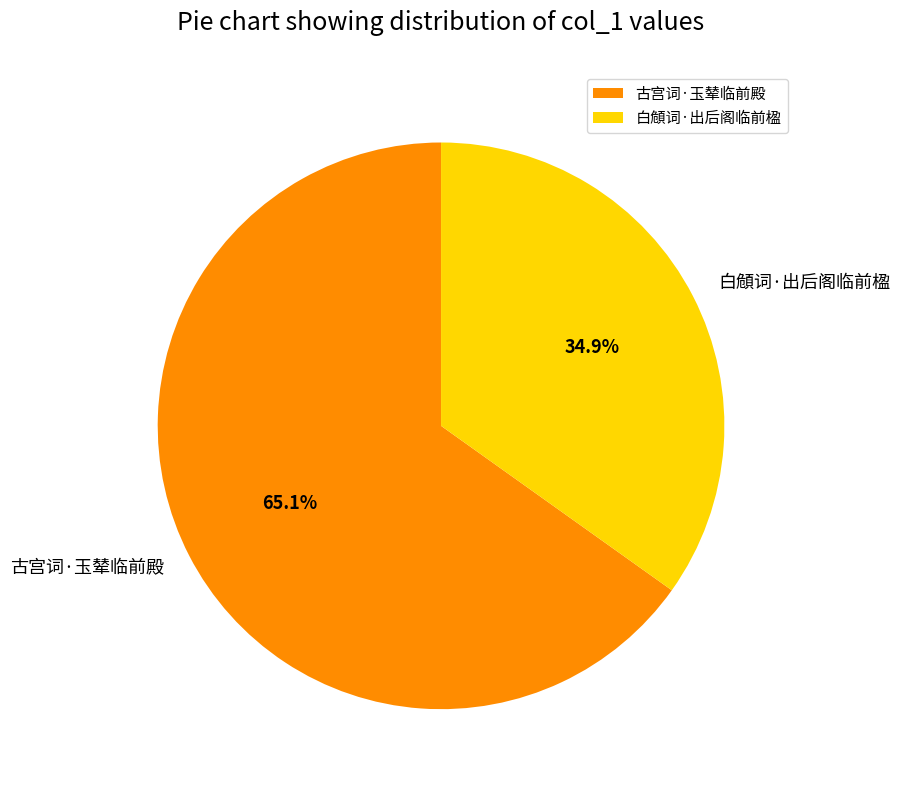

To the nearest percent, what is the difference between the largest and smallest slice percentages?

30%